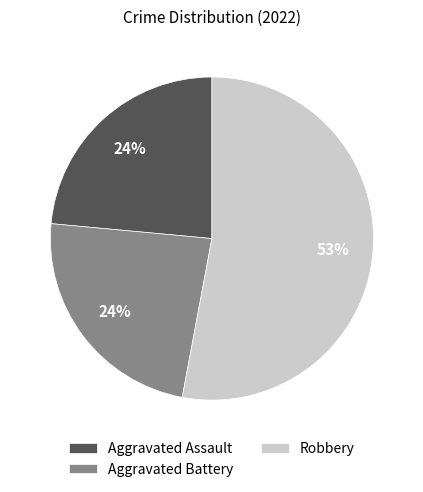

Which category accounts for the majority?

Robbery